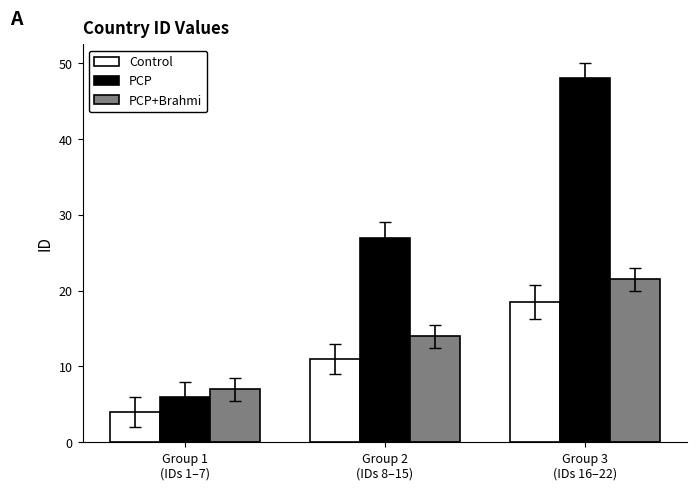

What is the sum of all PCP+Brahmi values?

42.5